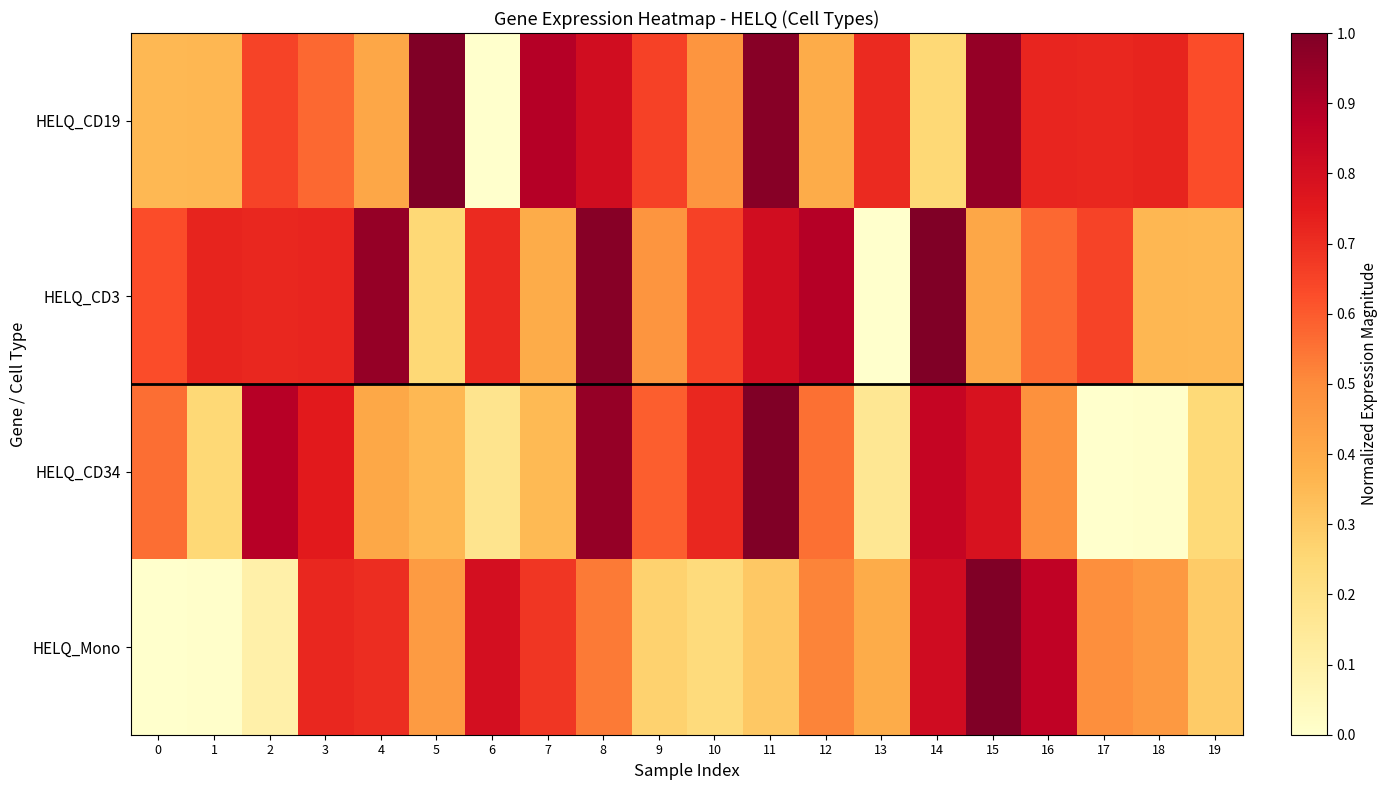

Which series has the widest spread of values?

HELQ_CD19